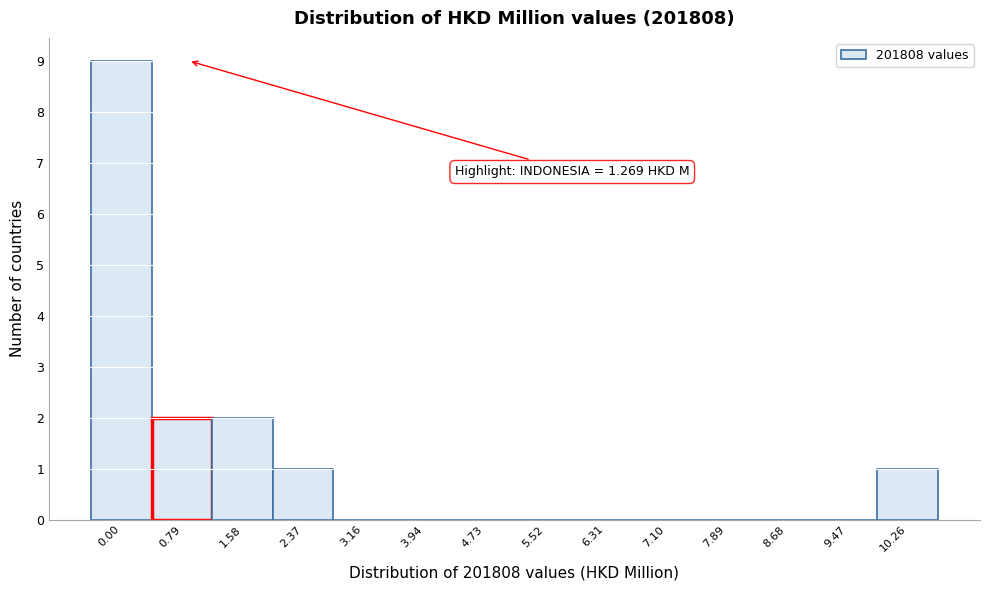

Reading left to right, extract all data points from this chart.

0.00=9	0.79=2	1.58=2	2.37=1	3.16=0	3.94=0	4.73=0	5.52=0	6.31=0	7.10=0	7.89=0	8.68=0	9.47=0	10.26=1